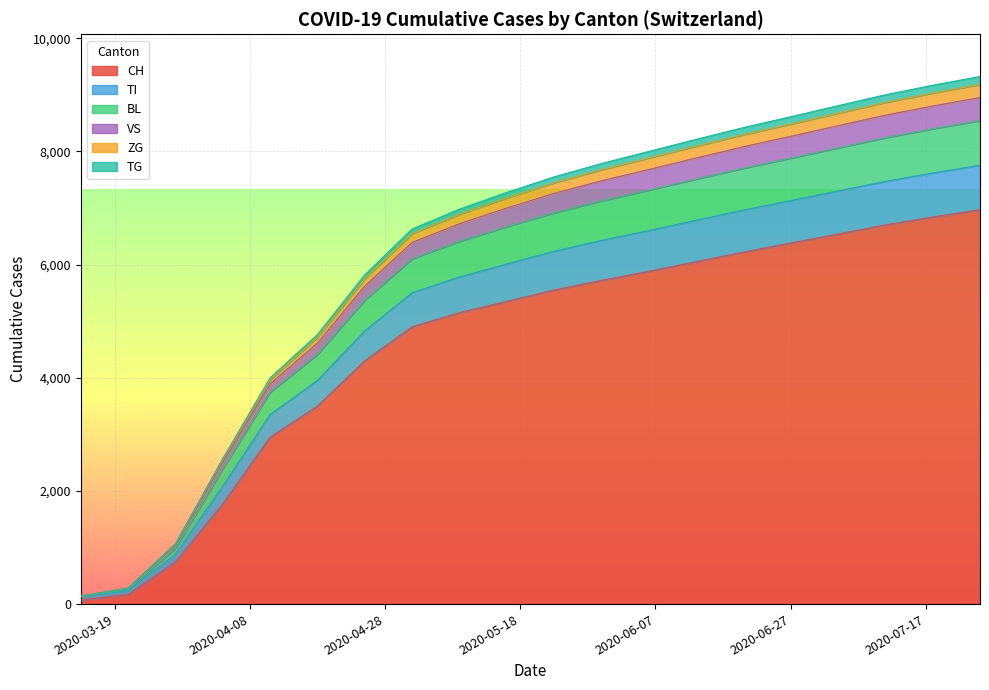

What is the maximum value for CH?

6970